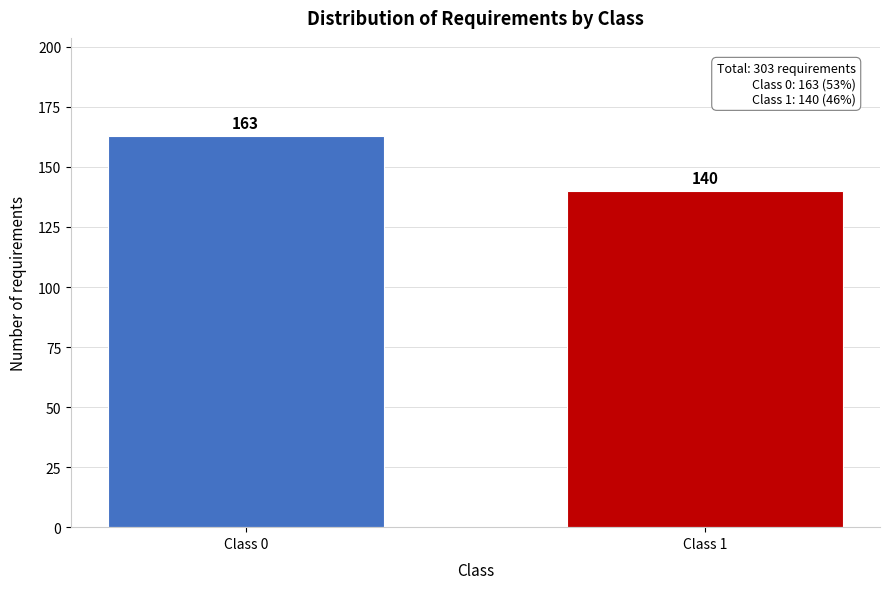

Reading left to right, what are all the values shown in this chart?

163	140